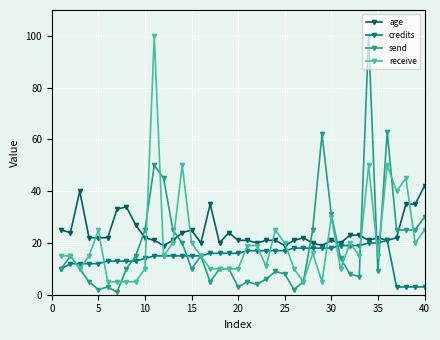

What is the maximum value shown in the chart?

100